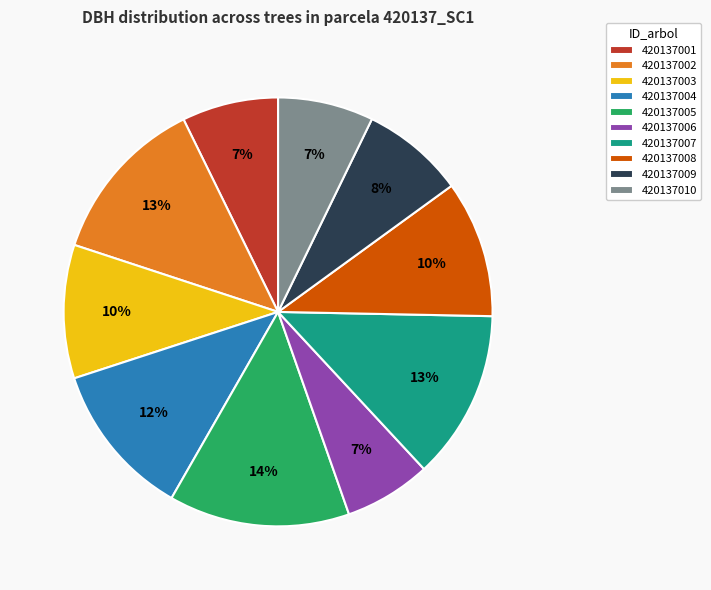

To the nearest percent, what percentage of the pie is 420137009?

8%